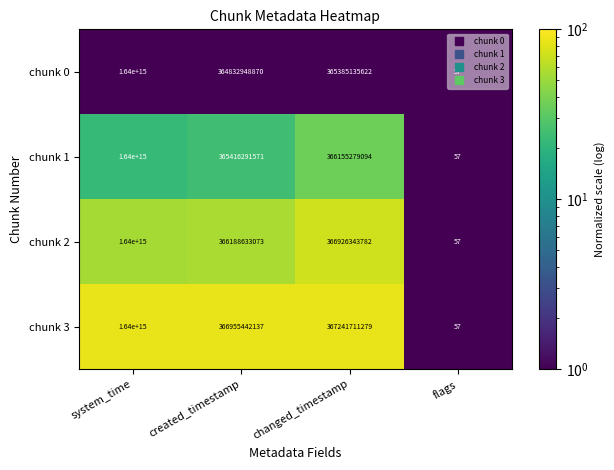

Is the value of chunk 2 at created_timestamp greater than the value of chunk 1 at changed_timestamp?

Yes